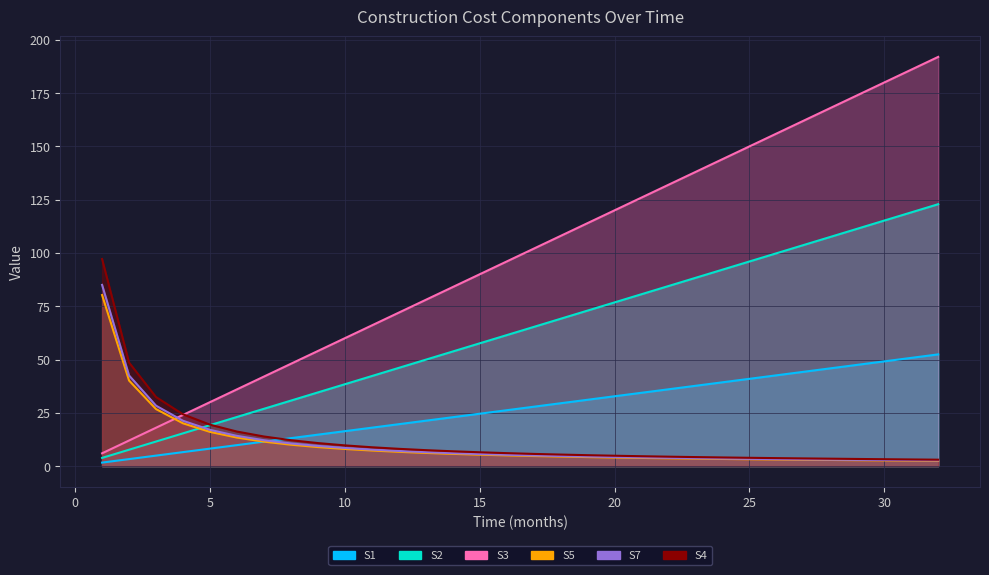

What is the approximate value of S1 at 3?

4.9